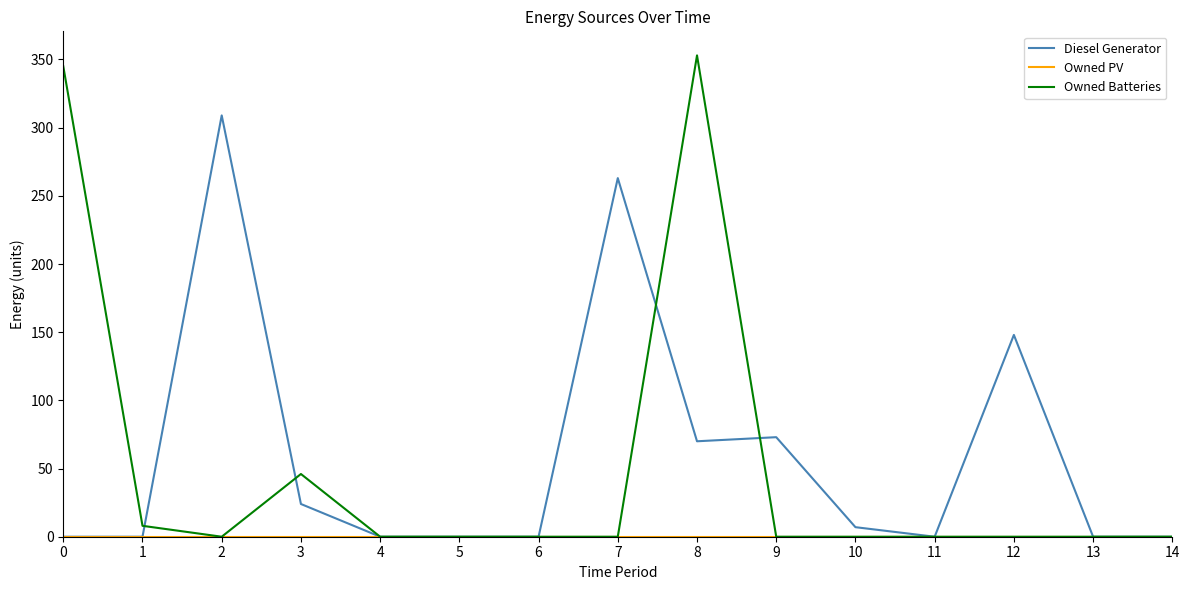

True or false: Diesel Generator has a value of 0.0 at 14.

True